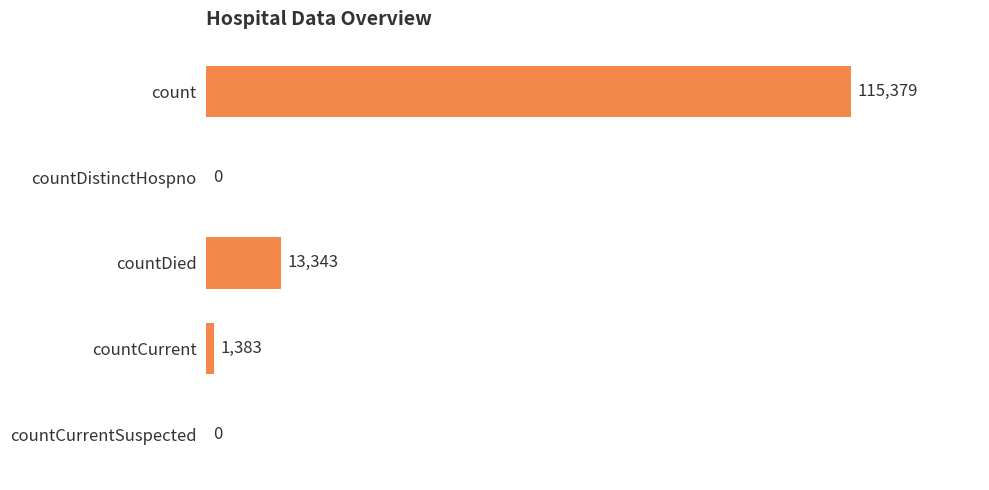

Is it true that the value at count is 115379?

True